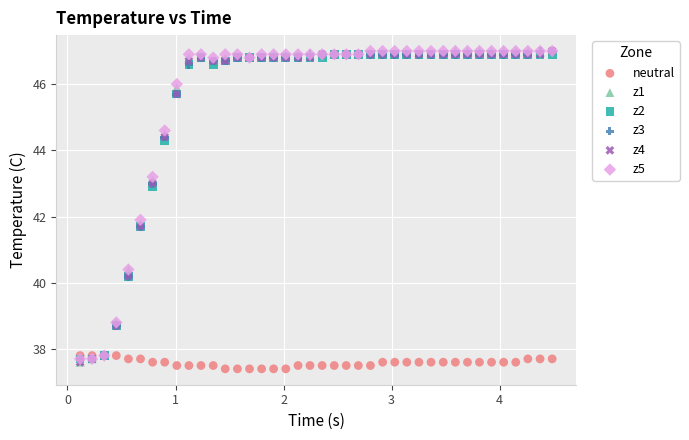

What are all the series names shown in the legend?

neutral, z1, z2, z3, z4, z5